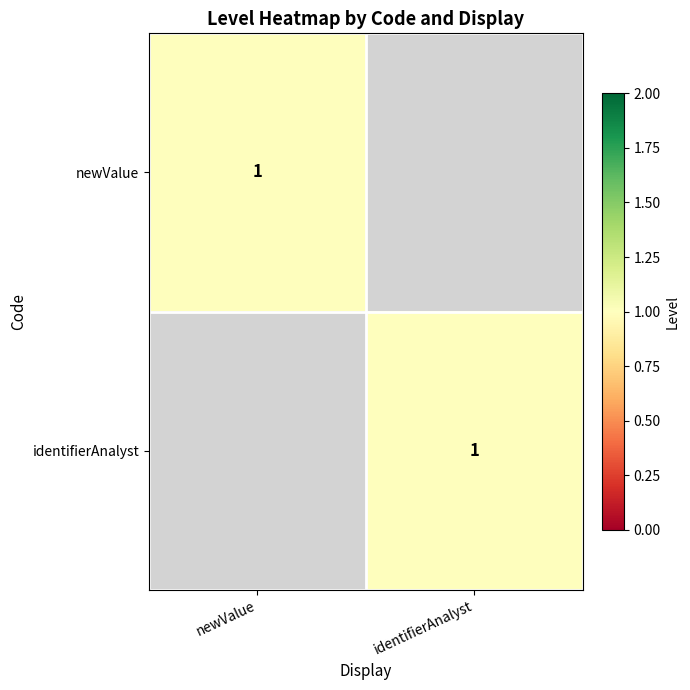

Is it true that newValue equals 1 at newValue?

True